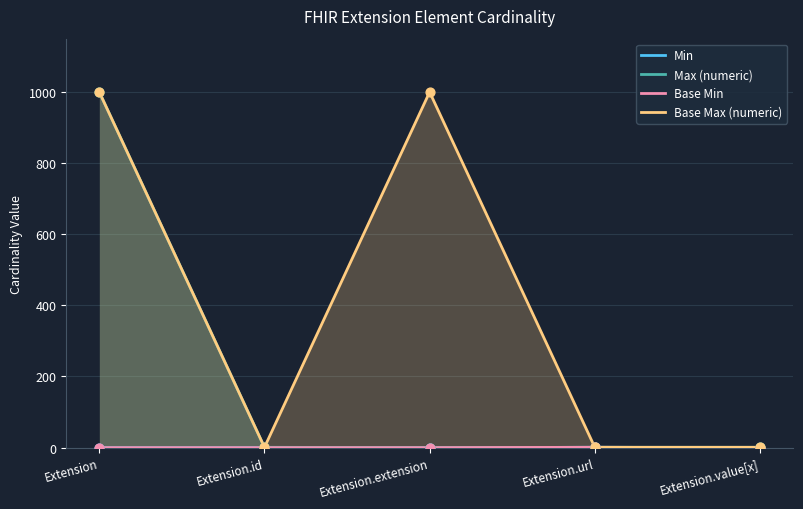

What is the total value across all series at Extension.id?

2